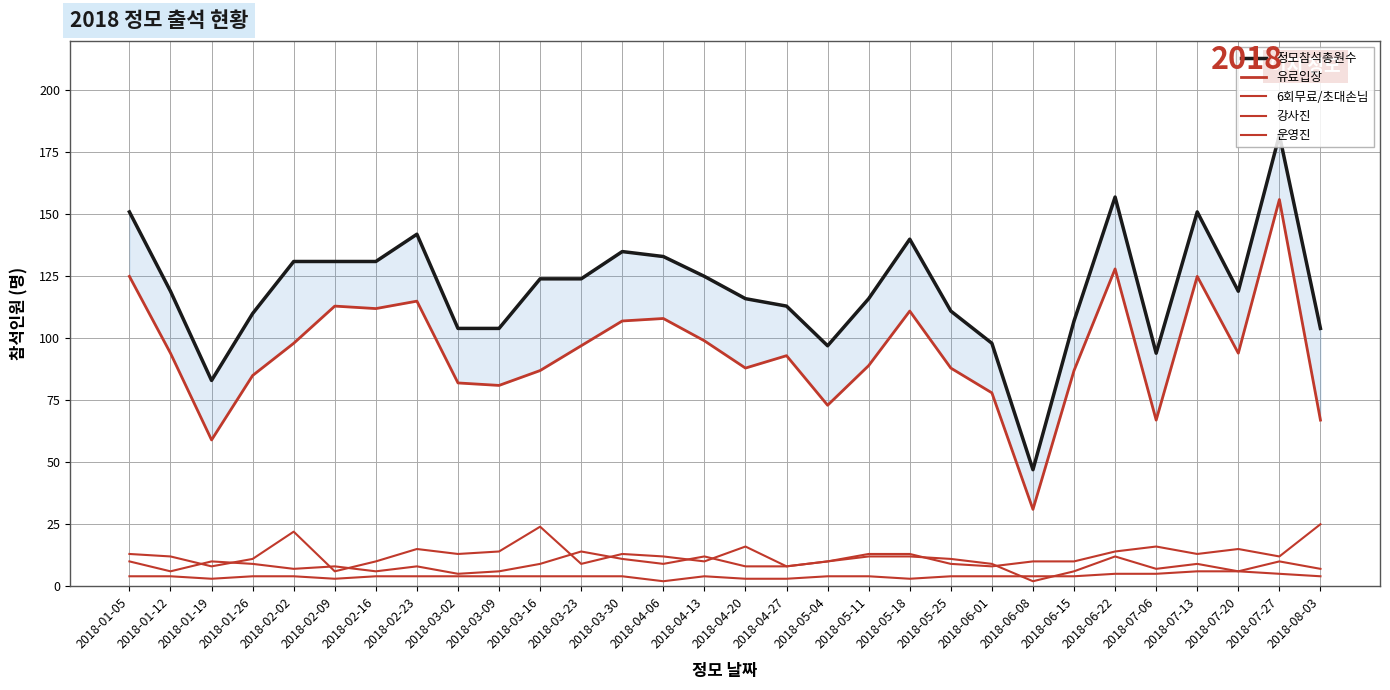

In 6회무료/초대손님, how many points are higher than both neighbors (excluding endpoints)?

7